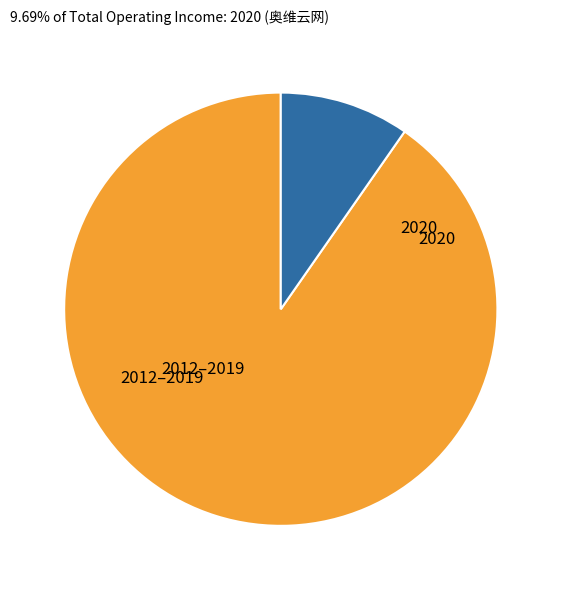

Does any single category account for the majority?

Yes